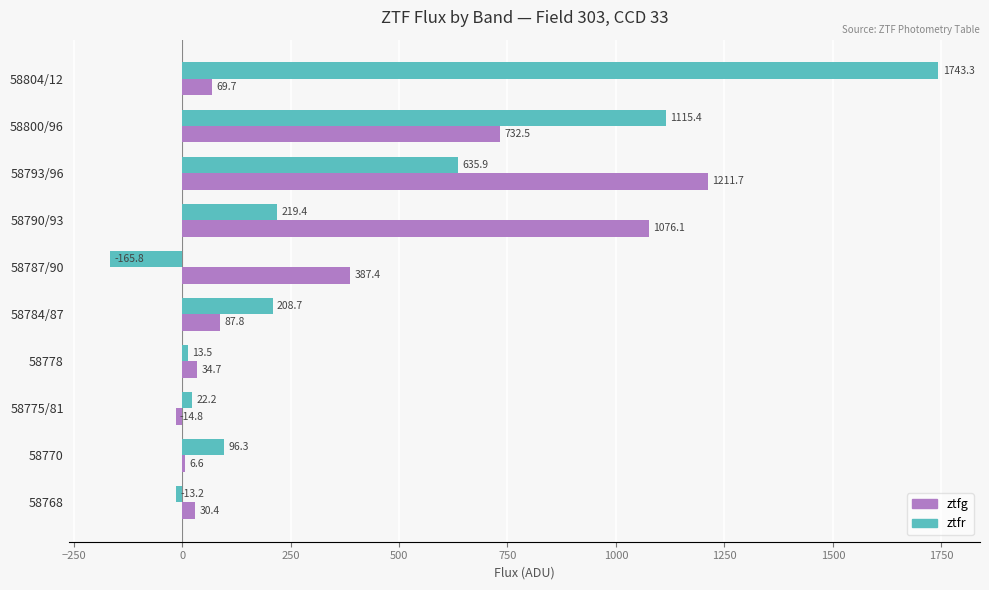

What is the sum of all ztfr values?

3875.7